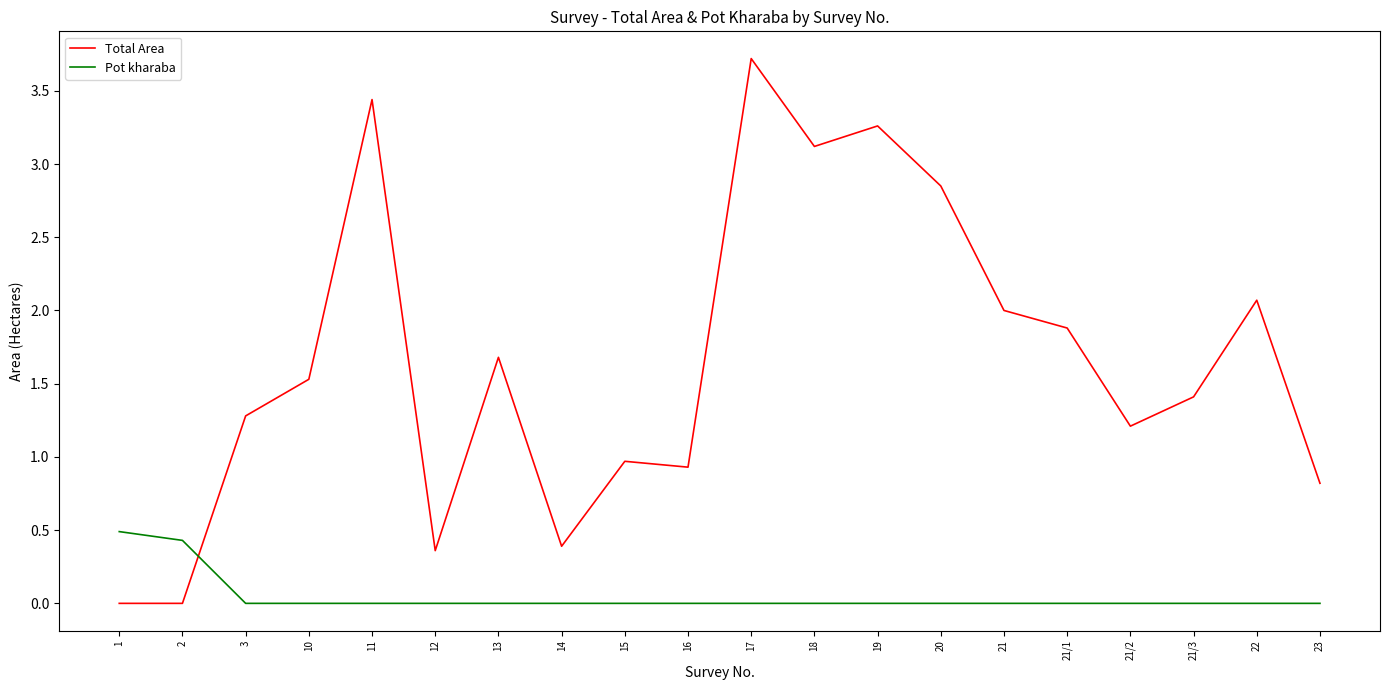

Which series ends up on top after the final intersection of Pot kharaba and Total Area?

Total Area